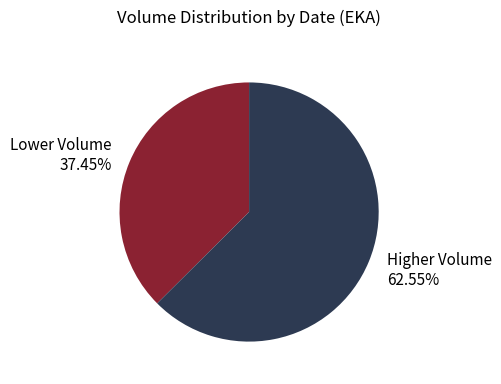

Is there any slice that represents more than half of the pie?

Yes